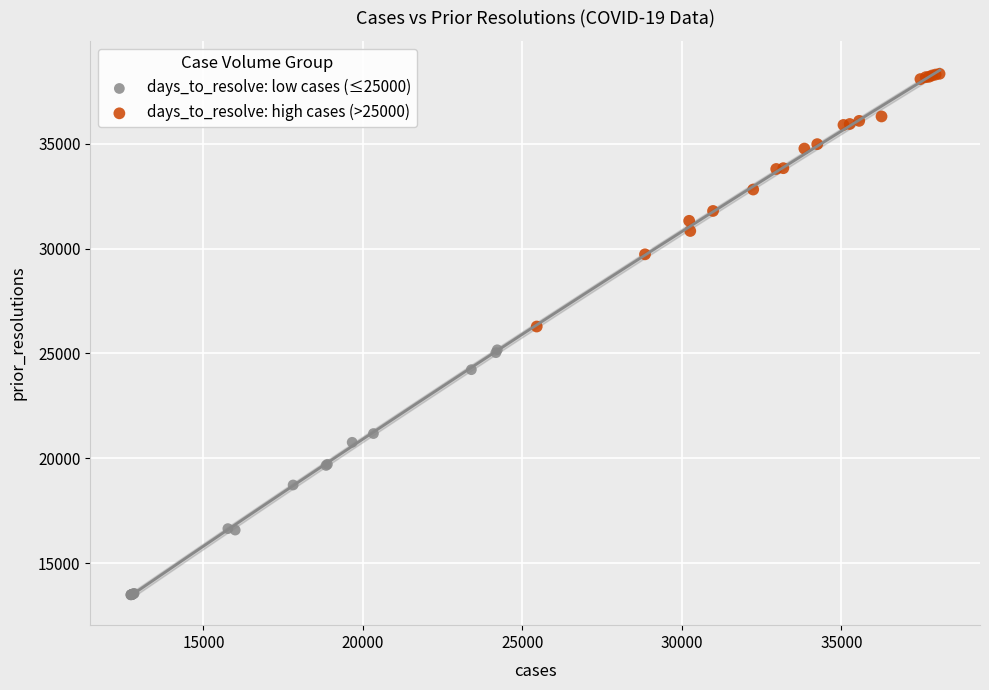

Which series contains the highest Y value?

days_to_resolve: high cases (>25000)